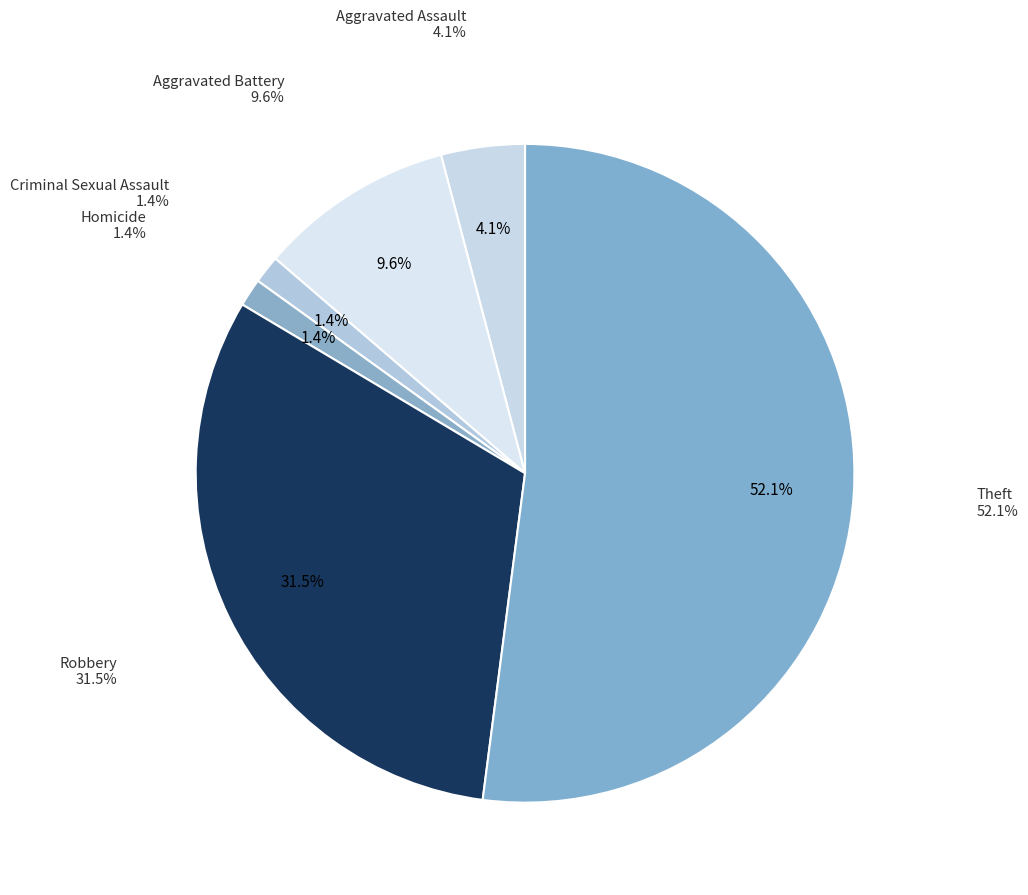

True or false: Homicide accounts for 11% of the total.

False